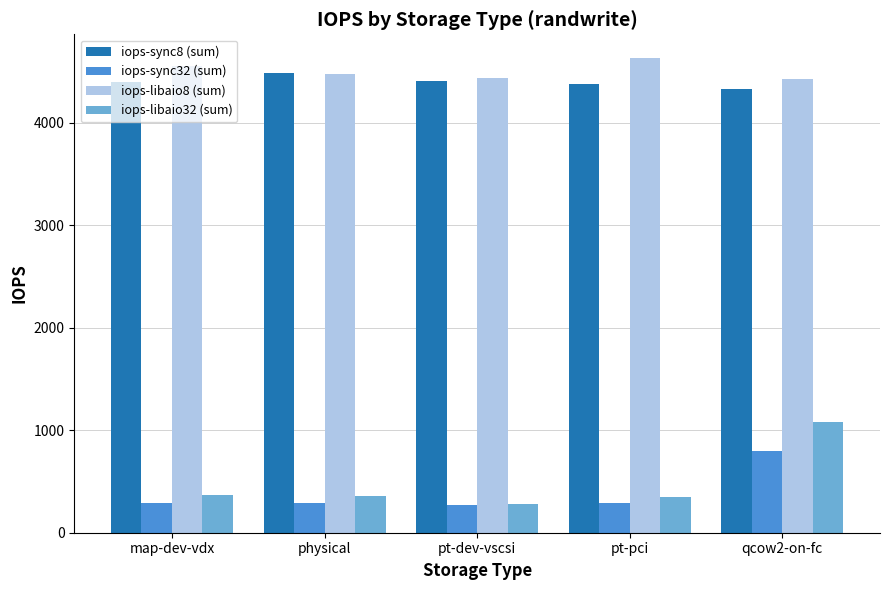

What are all the series names shown in the legend?

iops-sync8 (sum), iops-sync32 (sum), iops-libaio8 (sum), iops-libaio32 (sum)